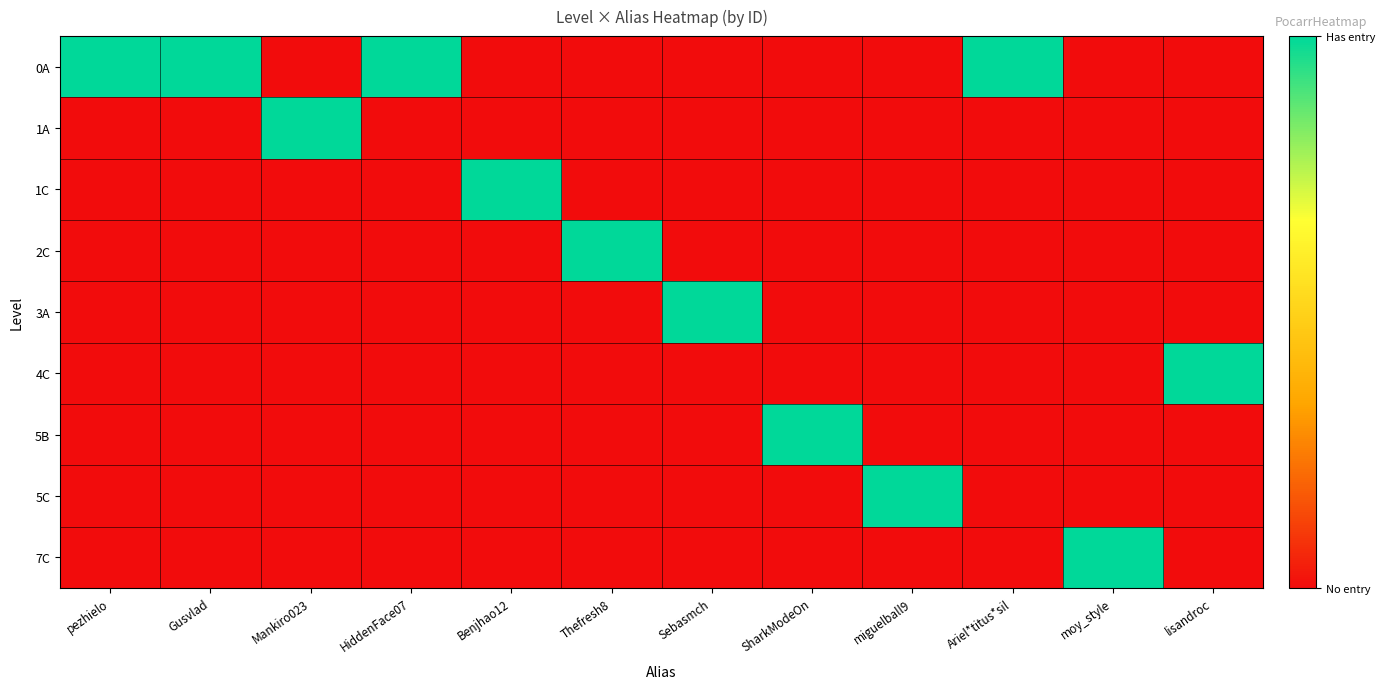

Which category has the highest value across all series?

pezhielo